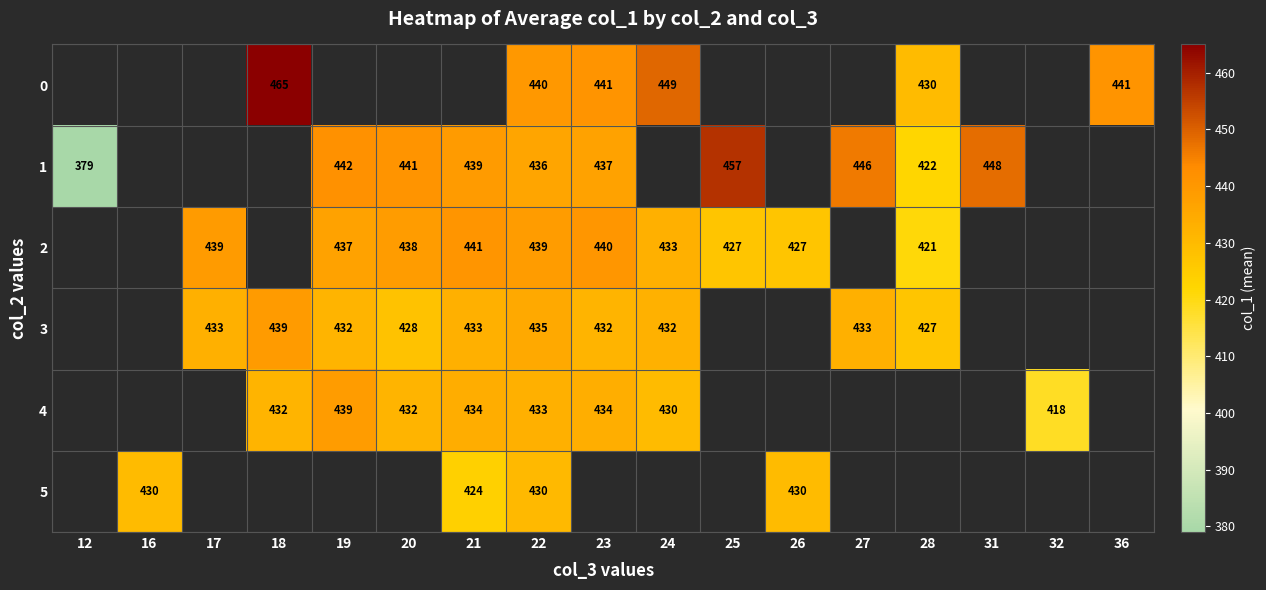

True or false: 1 has a value of 442 at 19.

True